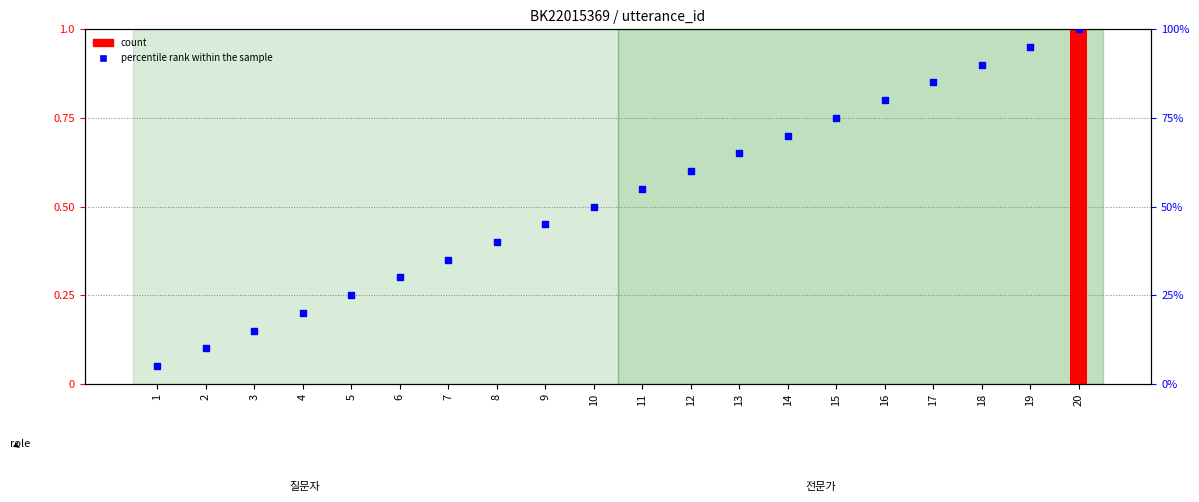

At which category is the sum across all series the highest?

20